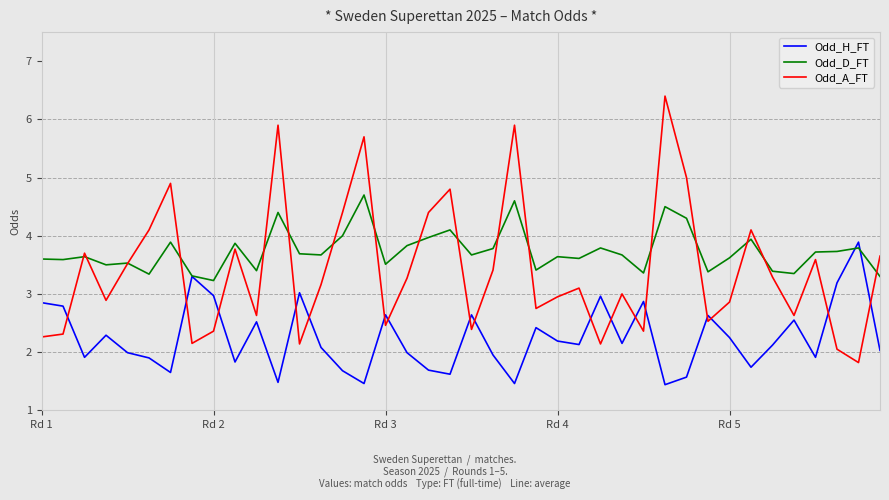

What is the difference between the maximum and minimum values in the Odd_A_FT series?

4.6